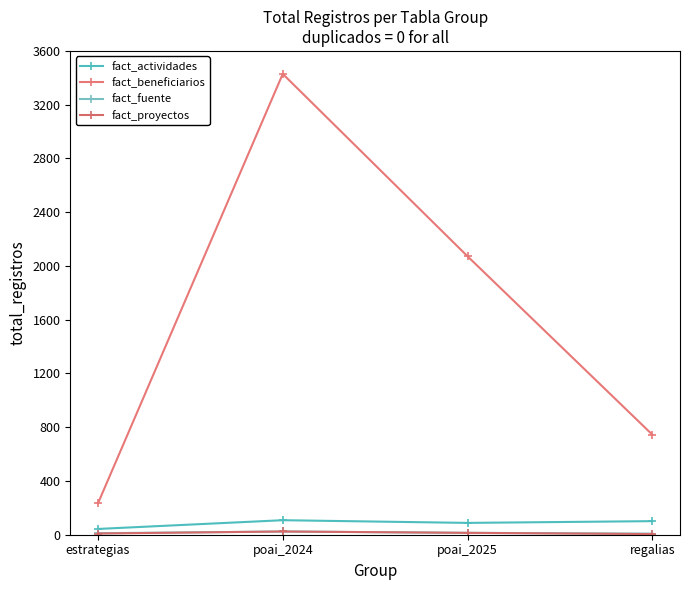

What is the label of the 1st point from the right?

regalias